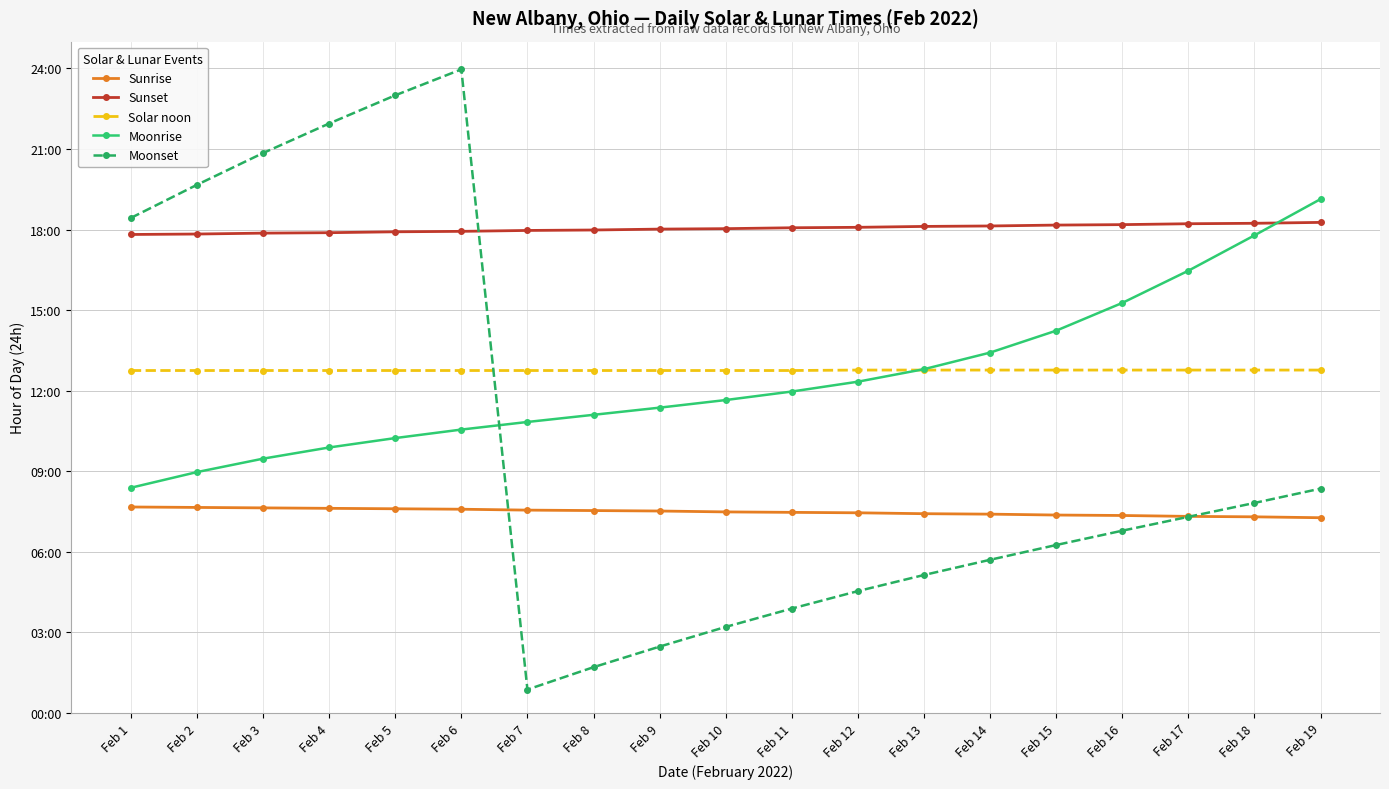

What are all the series names shown in the legend?

Sunrise, Sunset, Solar noon, Moonrise, Moonset